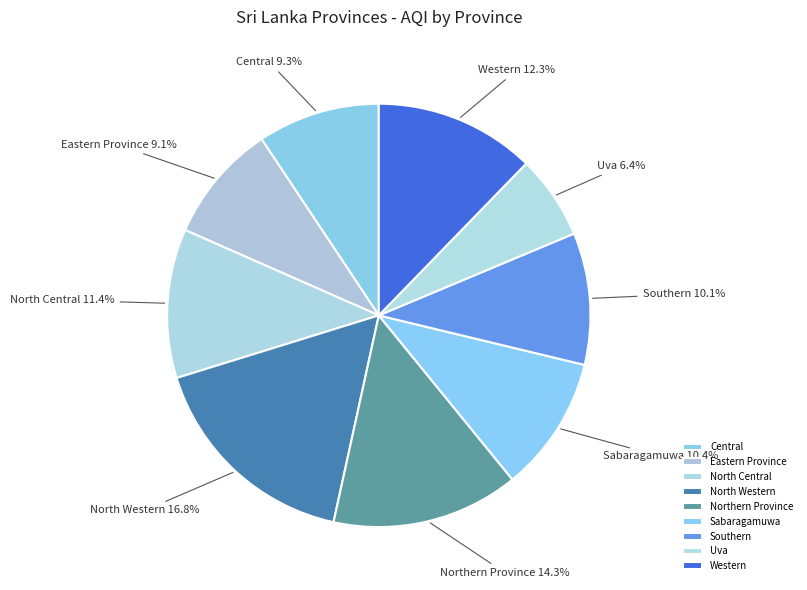

What is the ratio of the value at Northern Province to the value at Central?

1.5